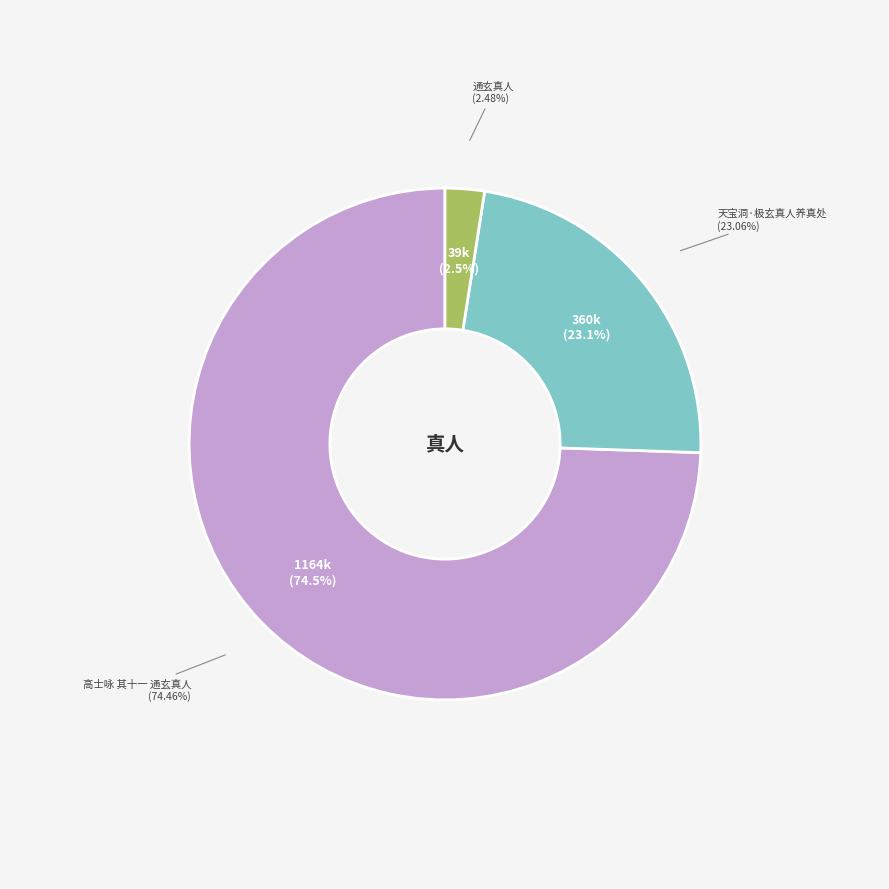

Is 高士咏 其十一 通玄真人 the majority of the pie?

Yes